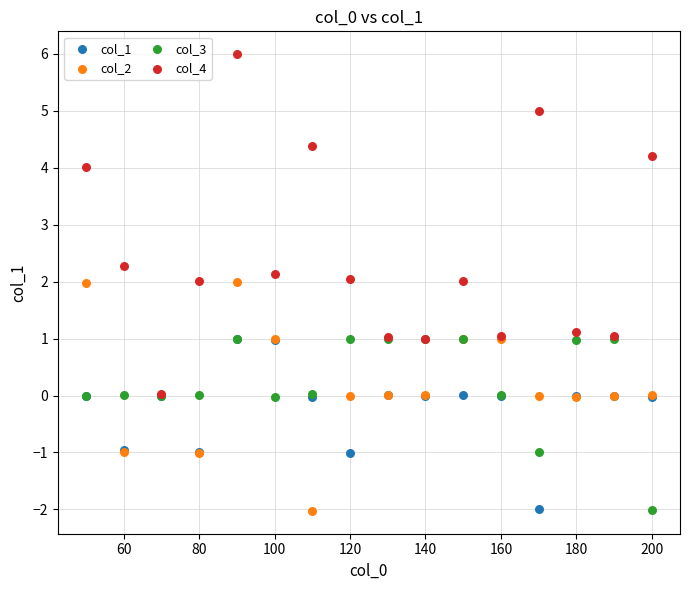

What are all the series names shown in the legend?

col_1, col_2, col_3, col_4